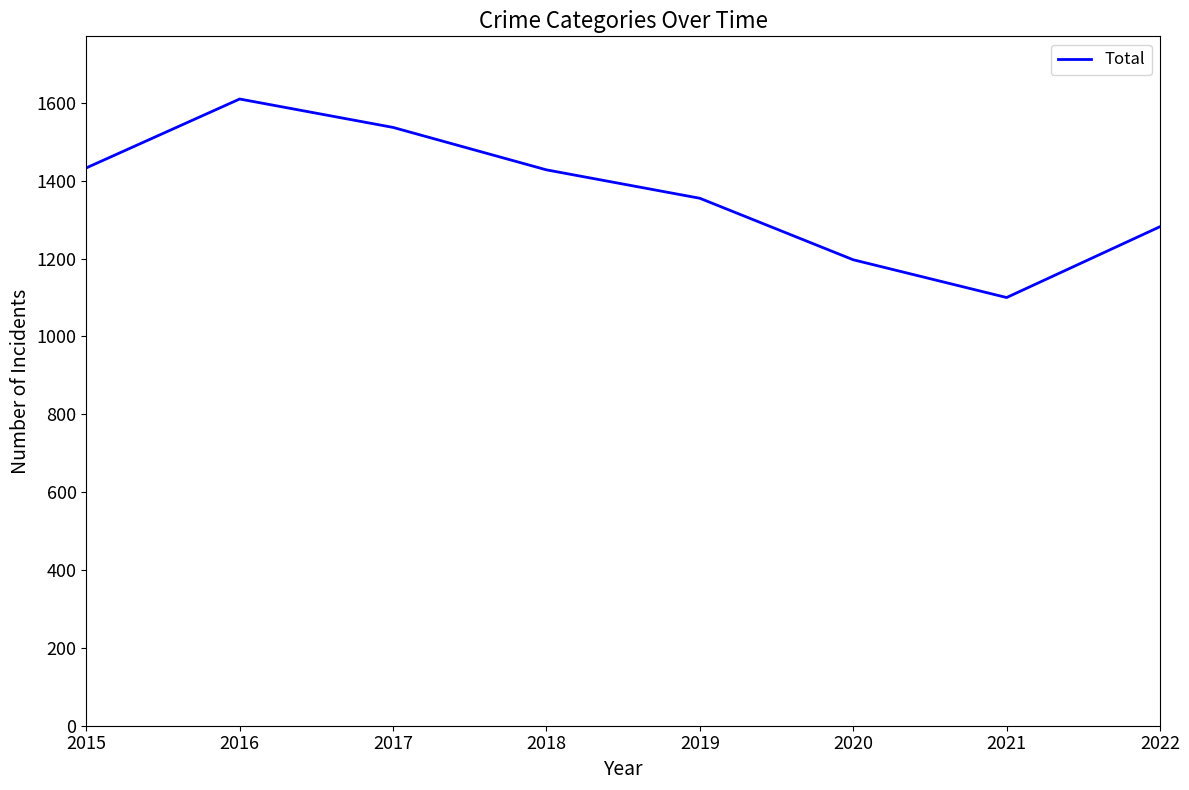

Where is the data nearest to the value 1355?

2019